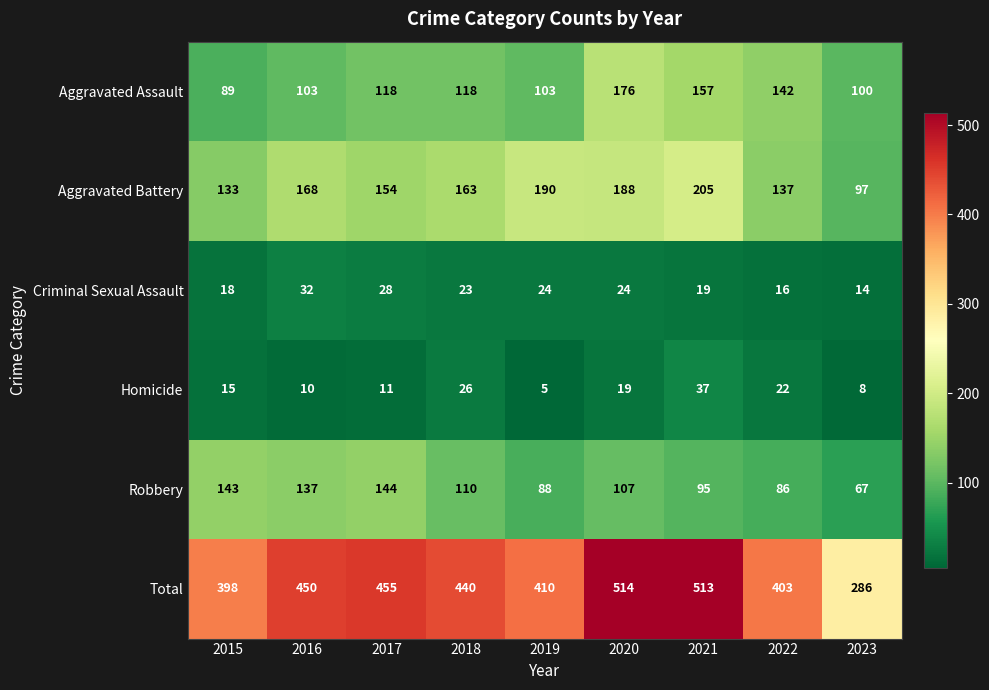

What is the difference between the maximum and minimum values in the Aggravated Assault series?

87